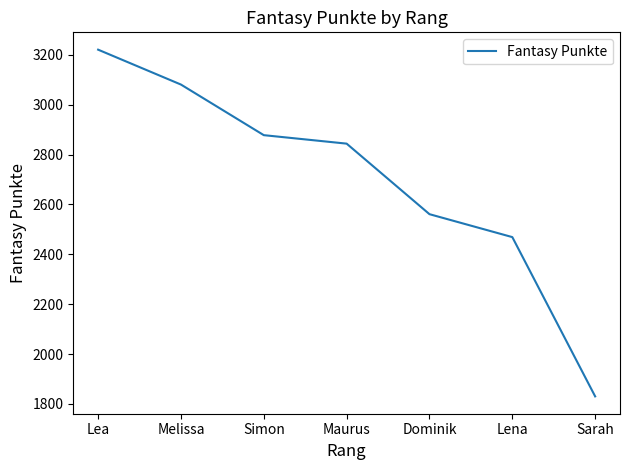

Reading right to left, extract all data points from this chart.

Sarah=1830	Lena=2469	Dominik=2561	Maurus=2844	Simon=2878	Melissa=3081	Lea=3221